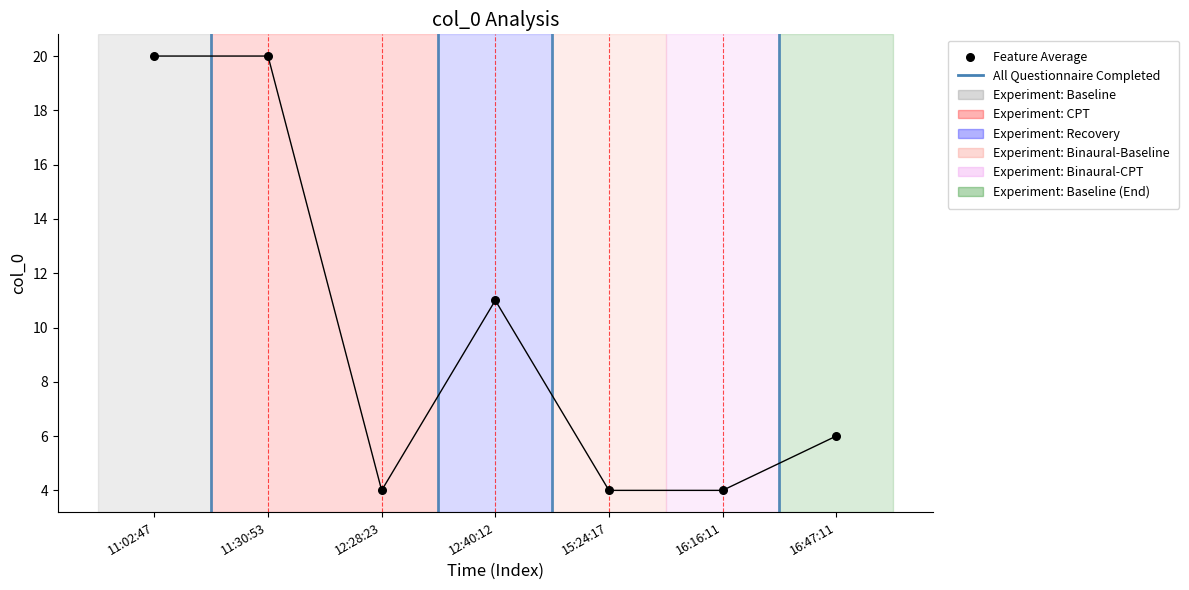

What Y value in the scatter plot is closest to 12?

11